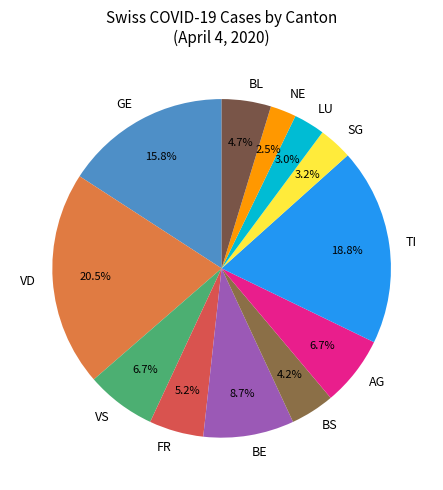

What percentage do FR and TI together represent?

24.0%